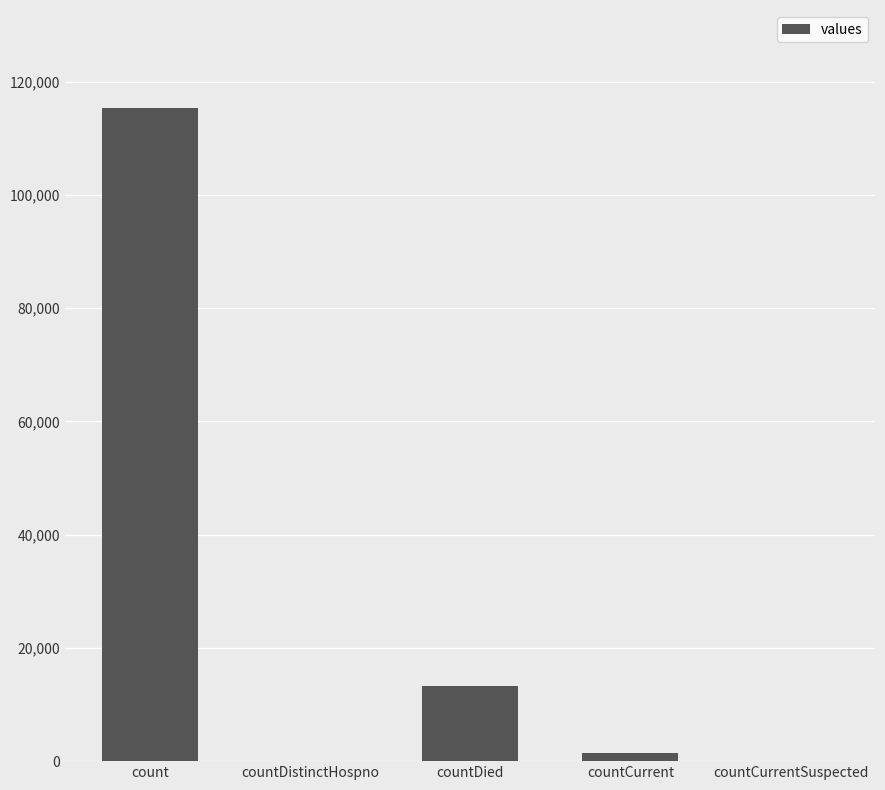

Reading left to right, transcribe all the data shown in this chart.

115379	0	13343	1383	0